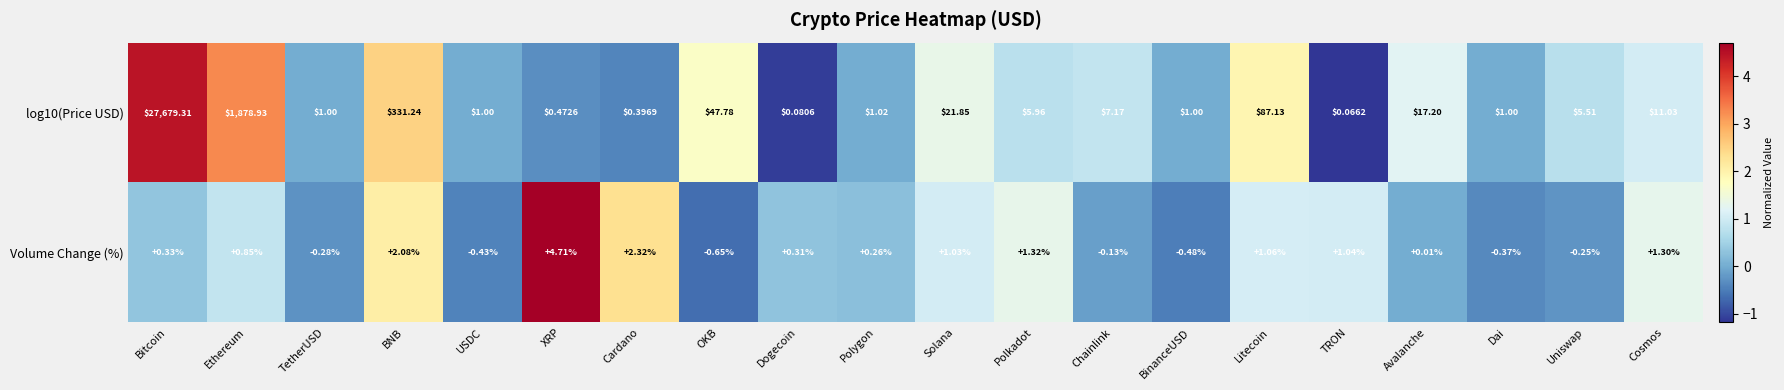

How many data points does each series have?

20